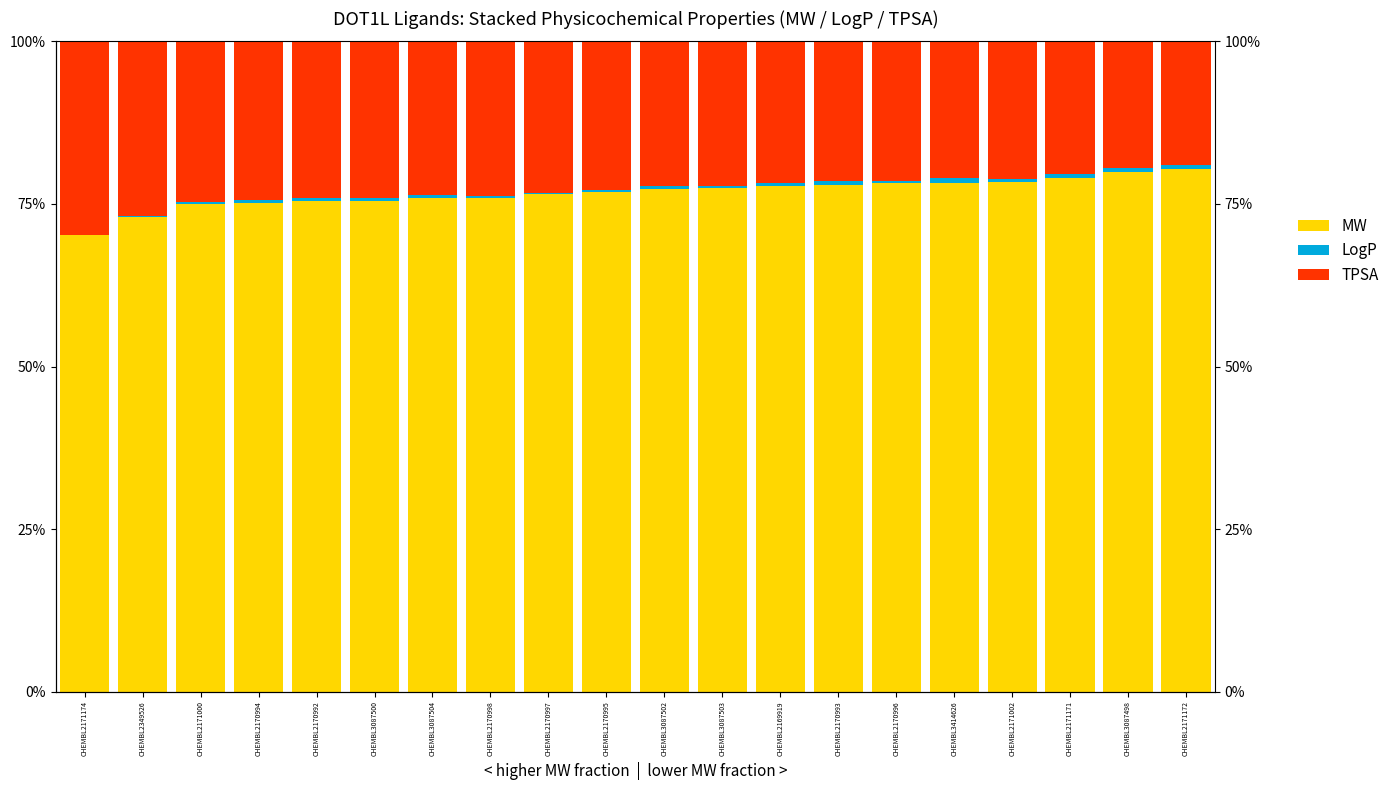

Which category has the highest value across all series?

CHEMBL2171172